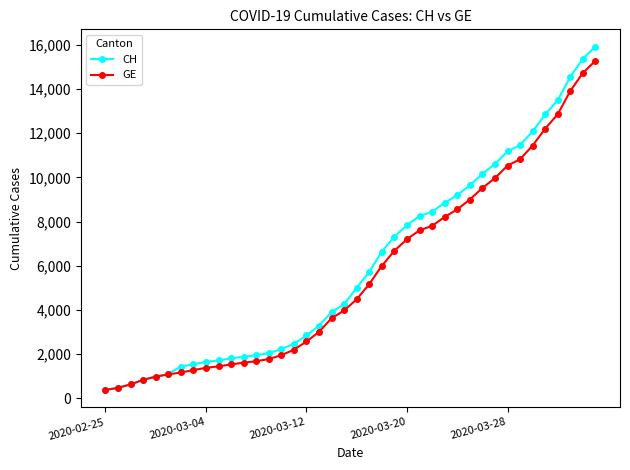

How many values in the GE series are below 4485?

20